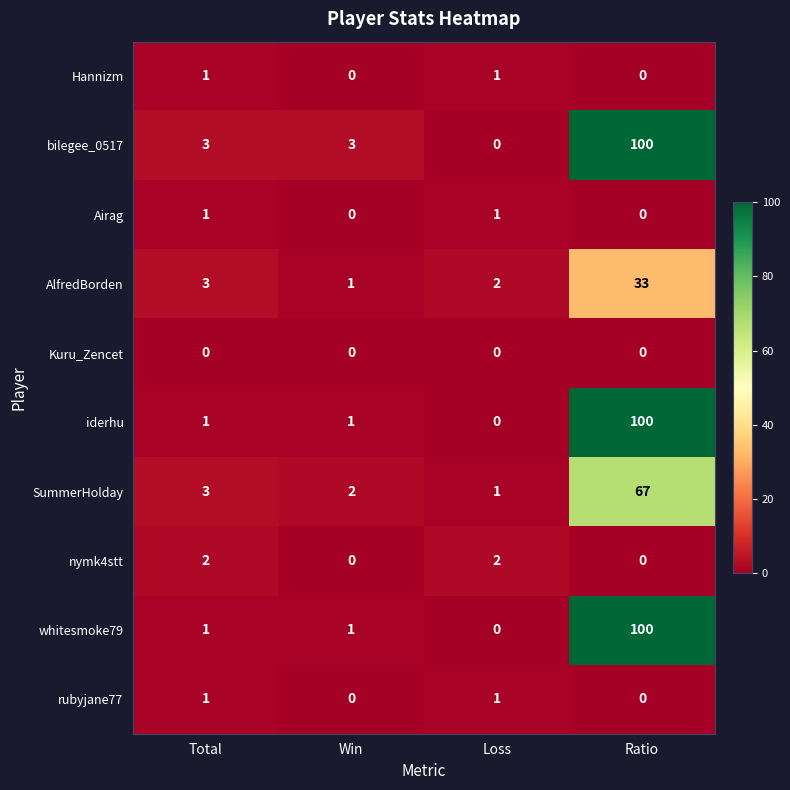

True or false: Airag has a value of 1 at Total.

True